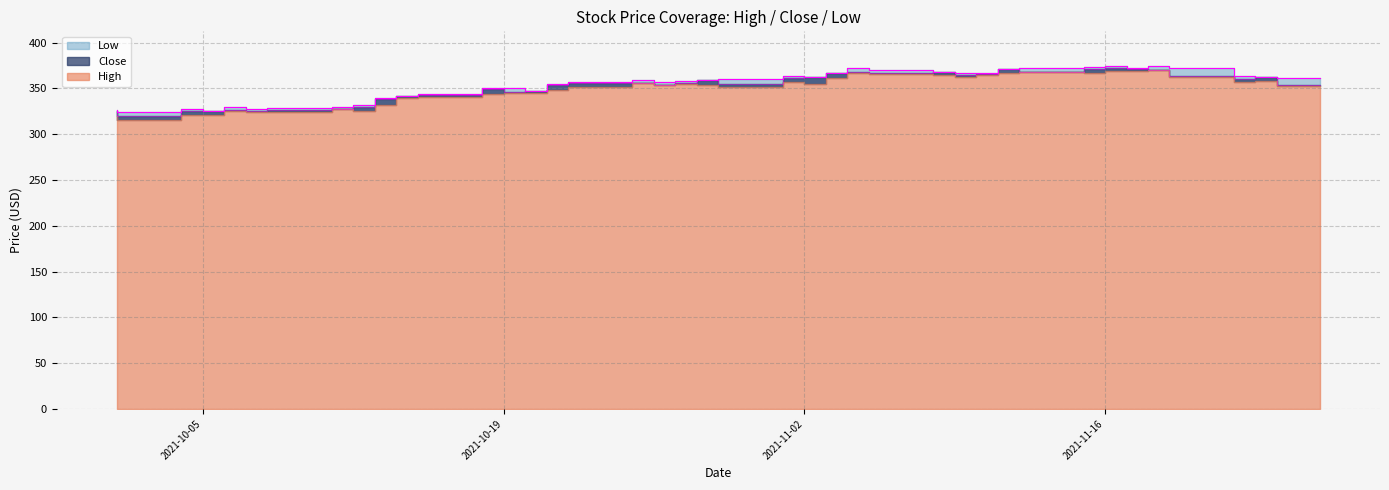

Is it true that High equals 502.5 at 2021-10-07?

False